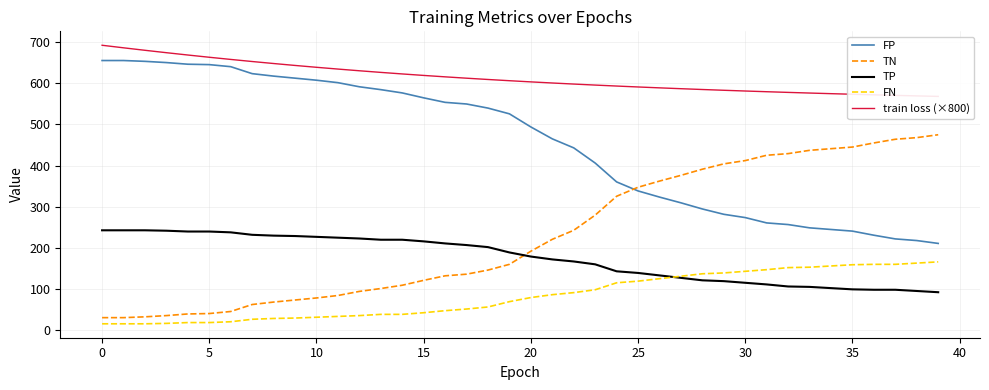

Which category has the lowest value in the TP series?

39